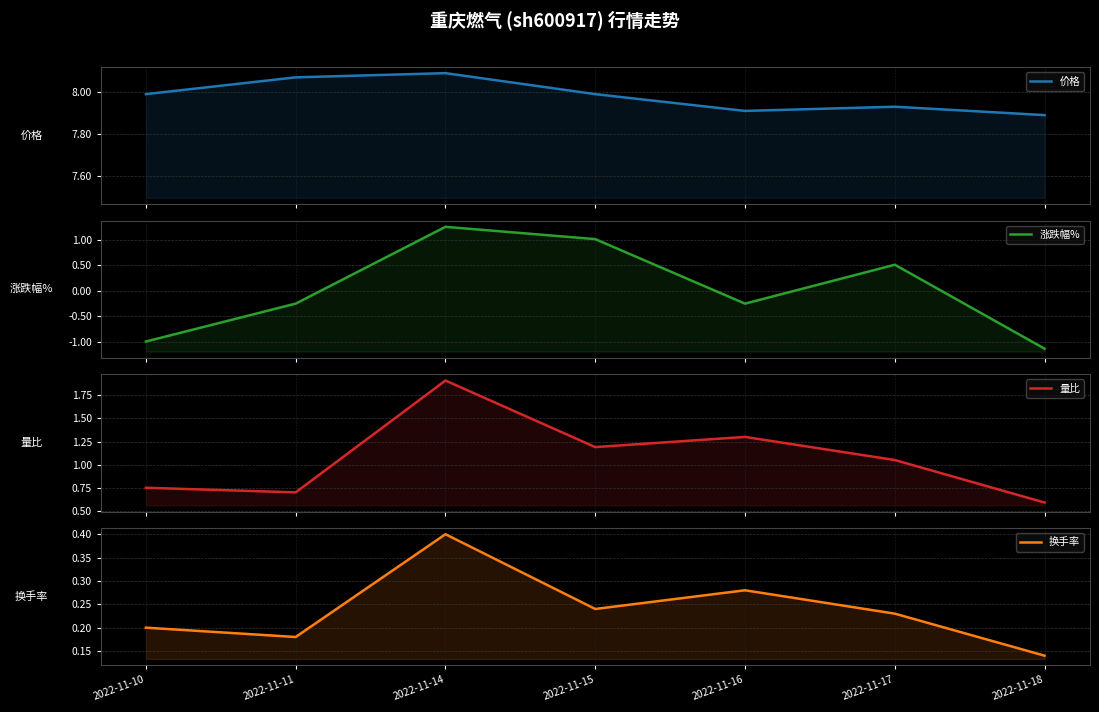

What is the difference between the highest and lowest values at 2022-11-14?

7.7